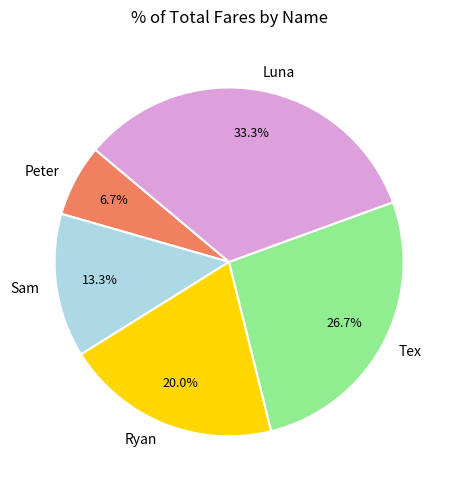

How many segments does this pie chart have?

5